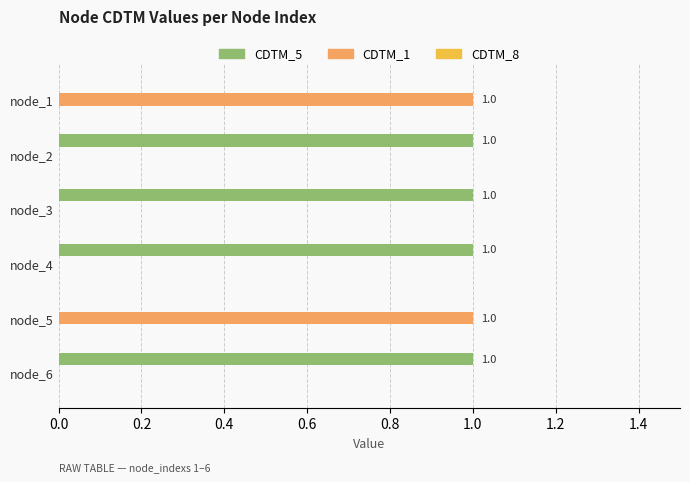

Is it true that CDTM_1 equals 0 at node_4?

True